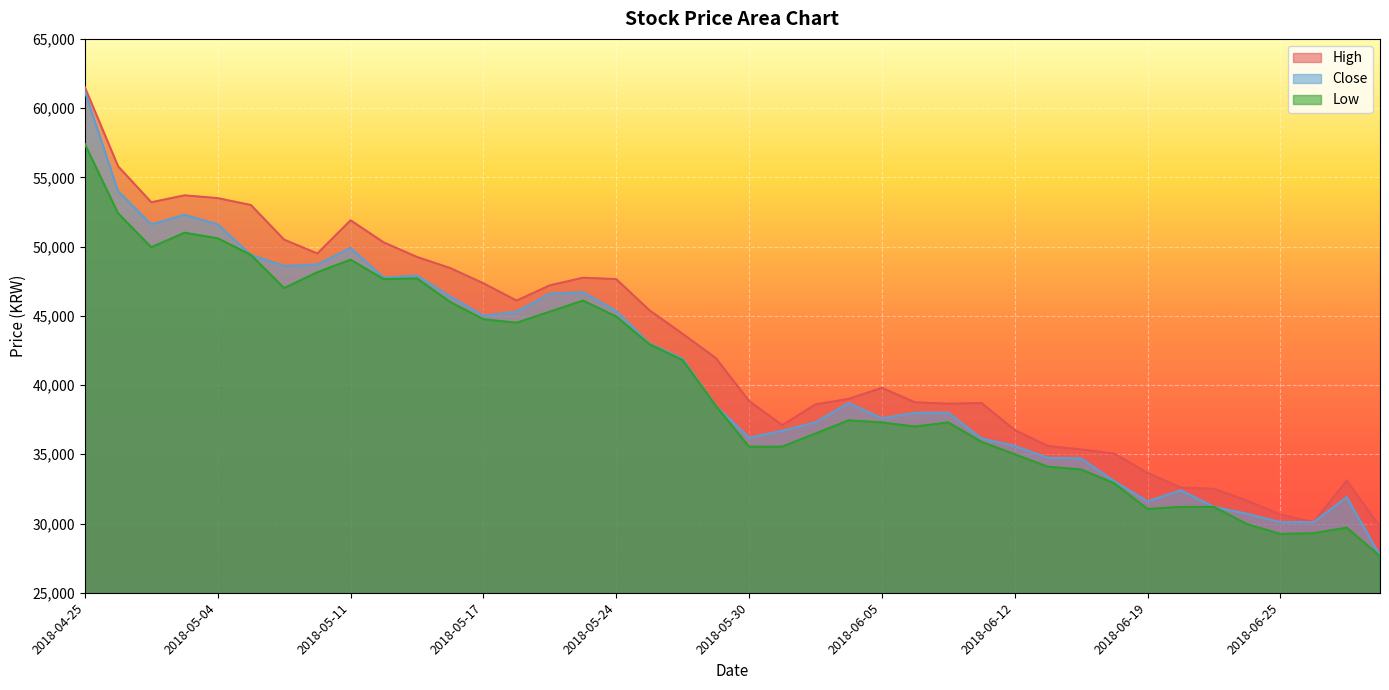

What is the total value across all series at 2018-05-02?

154750